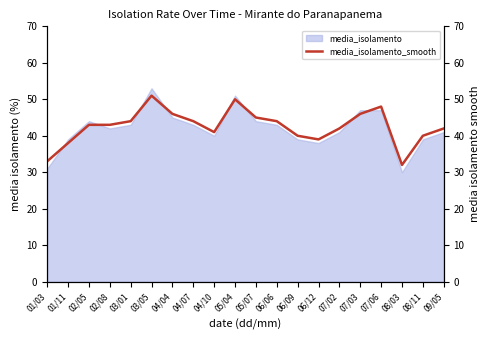

Rank the categories by value from highest to lowest.

03/05, 05/04, 07/06, 04/04, 07/03, 05/07, 03/01, 04/07, 06/06, 02/05, 02/08, 07/02, 09/05, 04/10, 06/09, 08/11, 06/12, 01/11, 01/03, 08/03